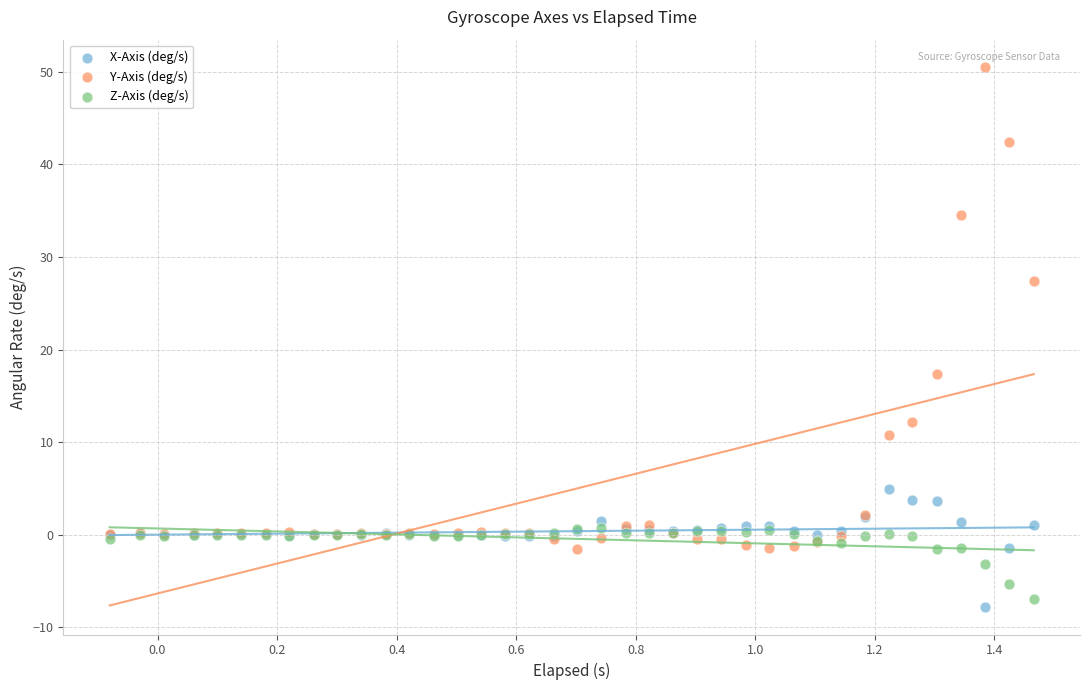

Which series reaches the minimum Y coordinate?

X-Axis (deg/s)